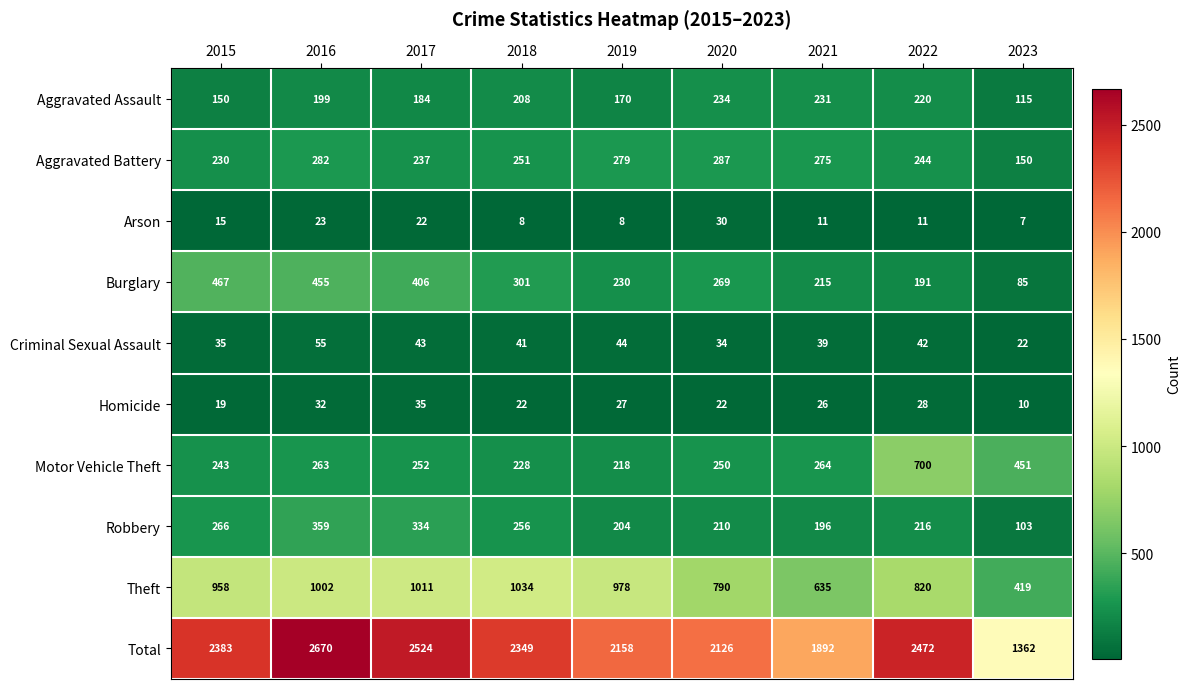

What is the total value across all series at 2023?

2724